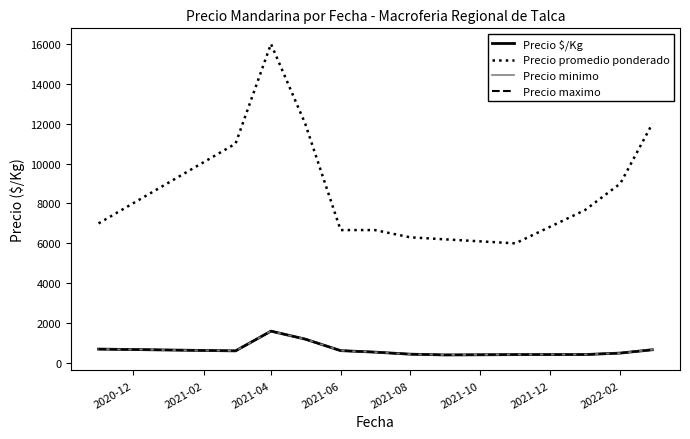

Does the chart display data point markers on the line(s)?

No